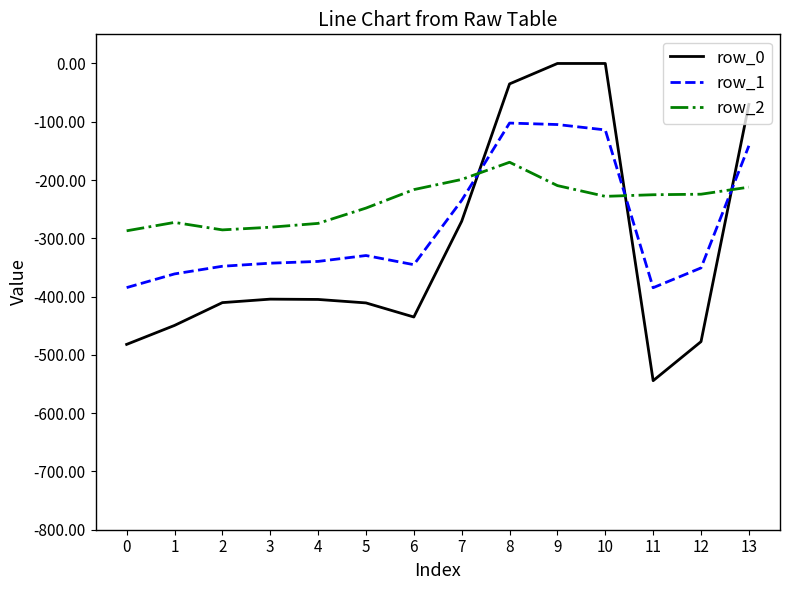

What is the total value across all series at 13?

-423.7